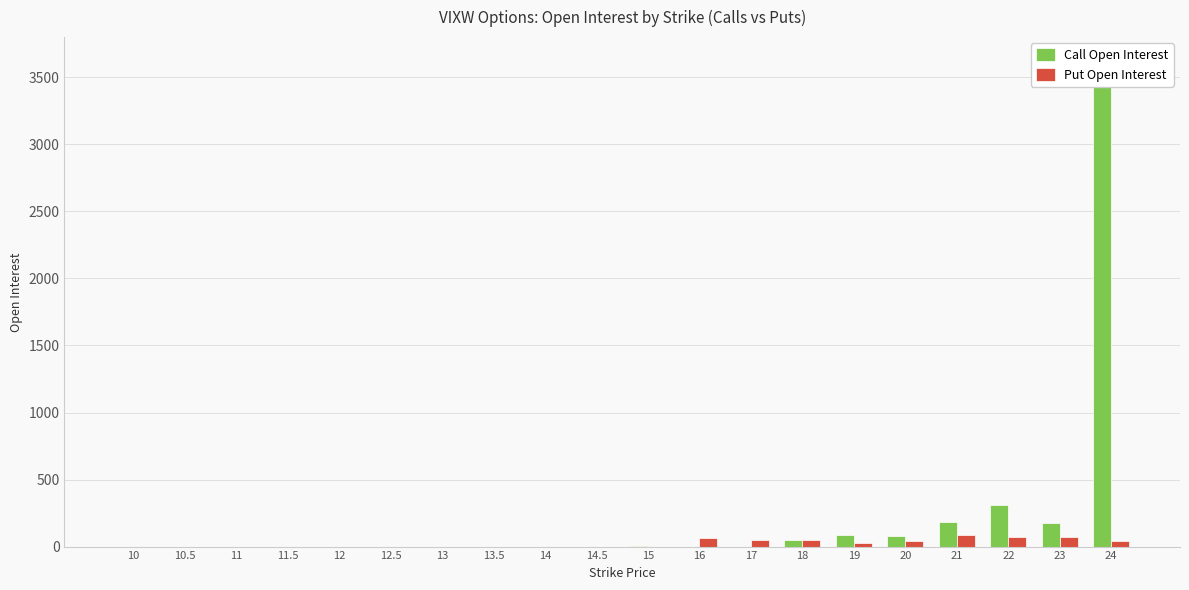

What is the sum of all Put Open Interest values?

488